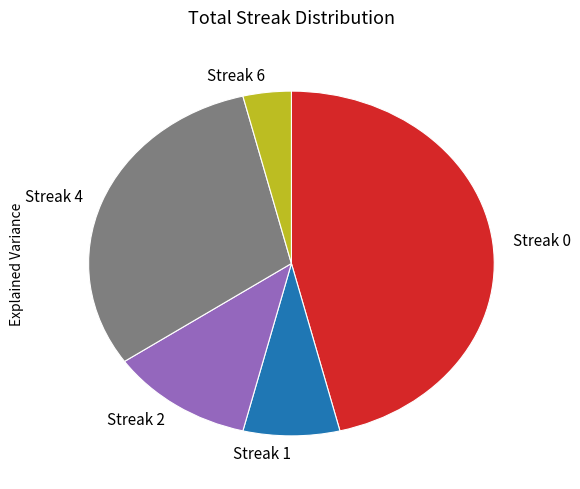

Does any single category account for the majority?

No